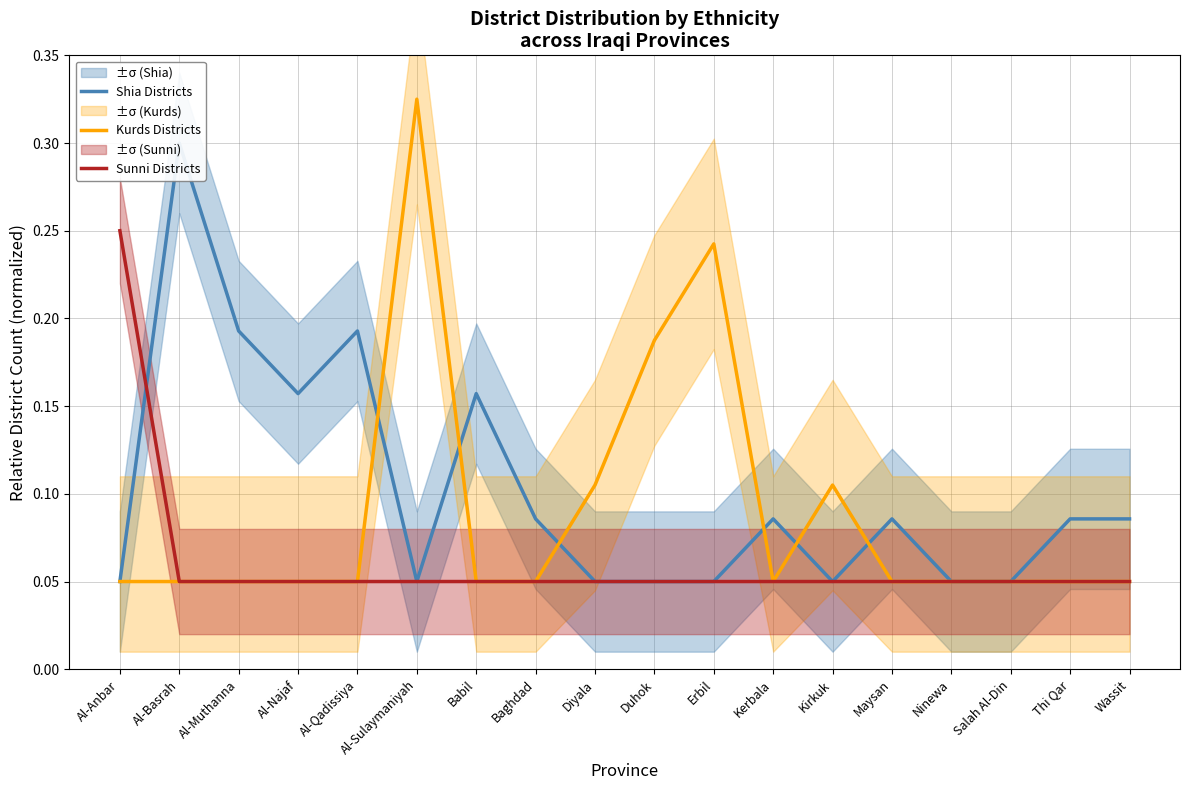

Reading left to right, list all the values displayed in this chart.

Shia Districts: 0.1	0.3	0.2	0.2	0.2	0.1	0.2	0.1	0.1	0.1	0.1	0.1	0.1	0.1	0.1	0.1	0.1	0.1
Kurds Districts: 0.1	0.1	0.1	0.1	0.1	0.3	0.1	0.1	0.1	0.2	0.2	0.1	0.1	0.1	0.1	0.1	0.1	0.1
Sunni Districts: 0.2	0.1	0.1	0.1	0.1	0.1	0.1	0.1	0.1	0.1	0.1	0.1	0.1	0.1	0.1	0.1	0.1	0.1